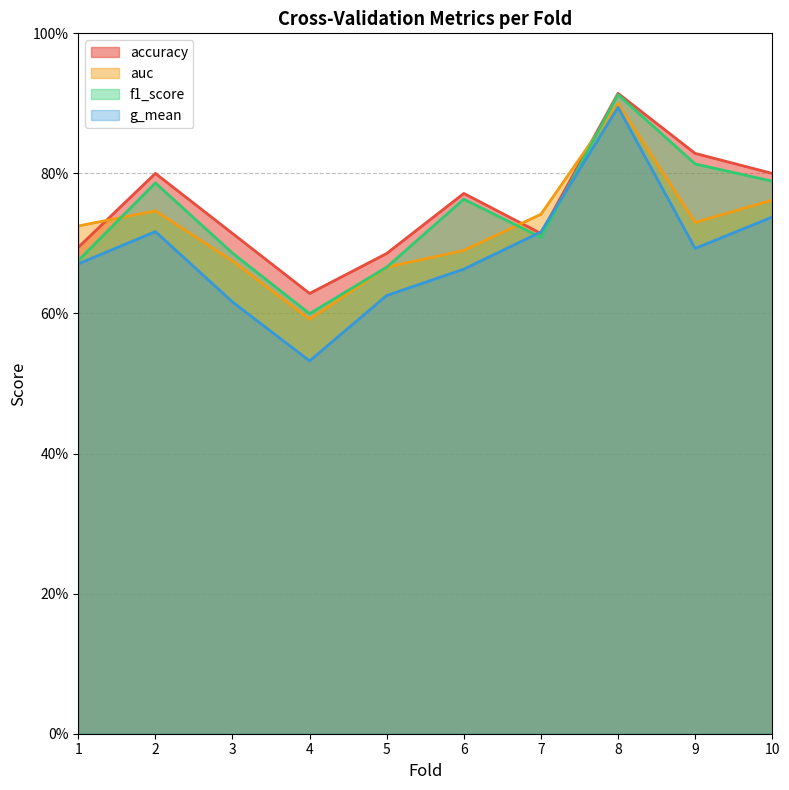

Which series ends up on top after the final intersection of g_mean and f1_score?

f1_score